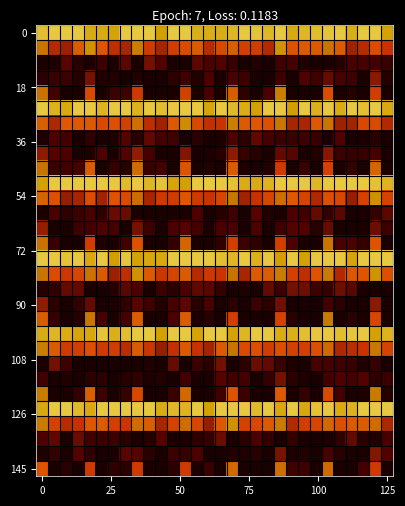

What is the greatest value displayed?

1.0